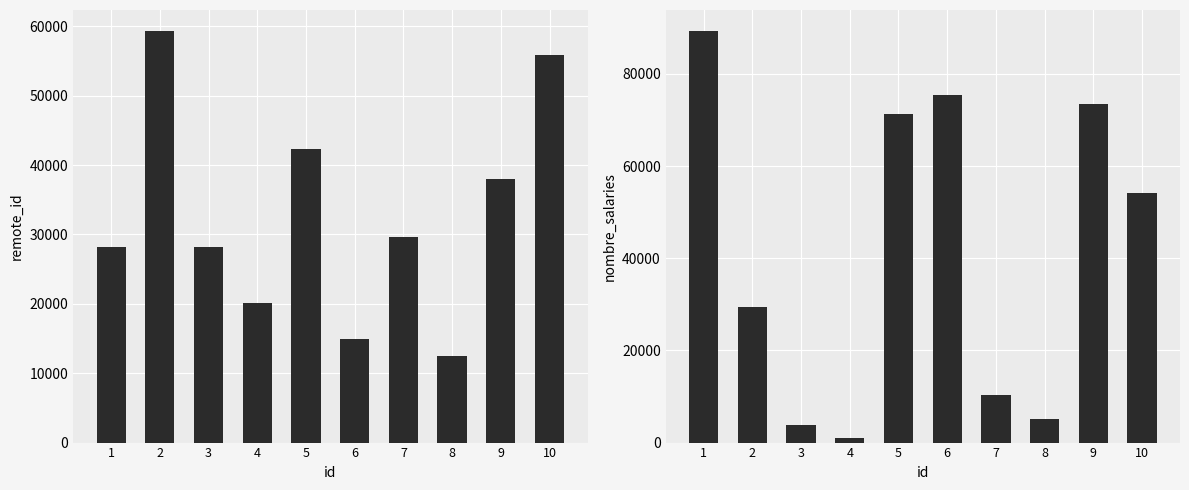

List the labels in order of nombre_salaries value, largest first.

1, 6, 9, 5, 10, 2, 7, 8, 3, 4